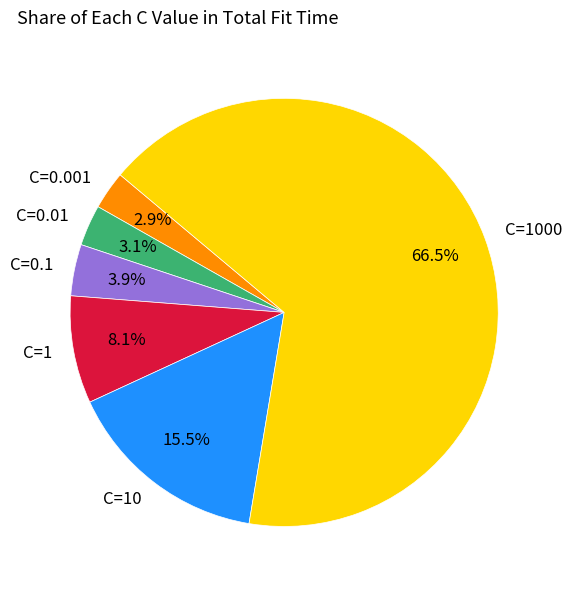

Is it true that C=1000 is 73% of the pie?

False